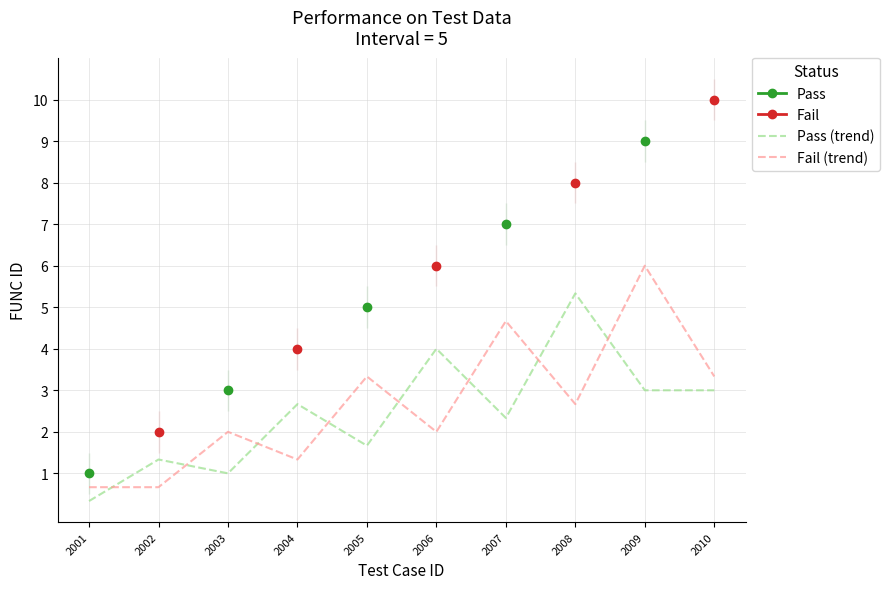

Is it true that Pass equals 9.0 at 2009?

True